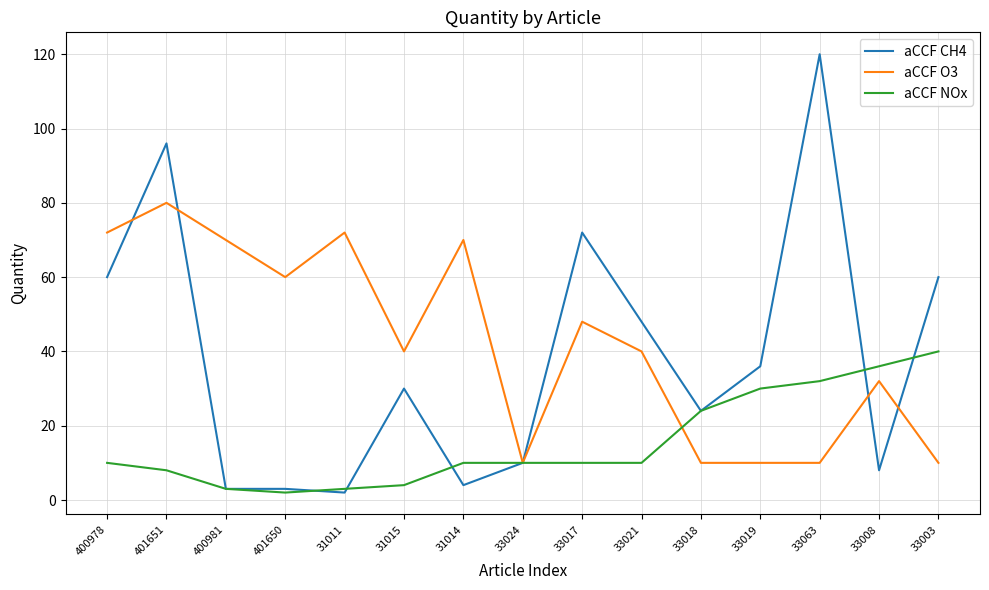

What position from the left is 33008?

14